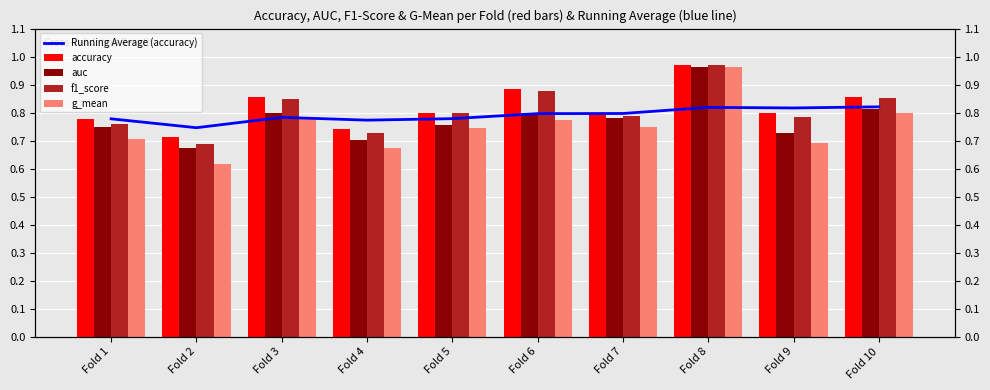

How many data points does each series have?

10